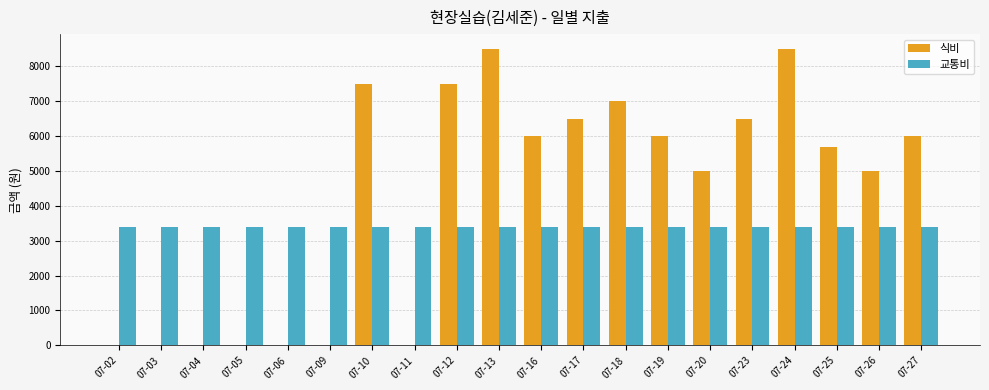

Between 07-18 and 07-25, which series saw the biggest shift?

식비